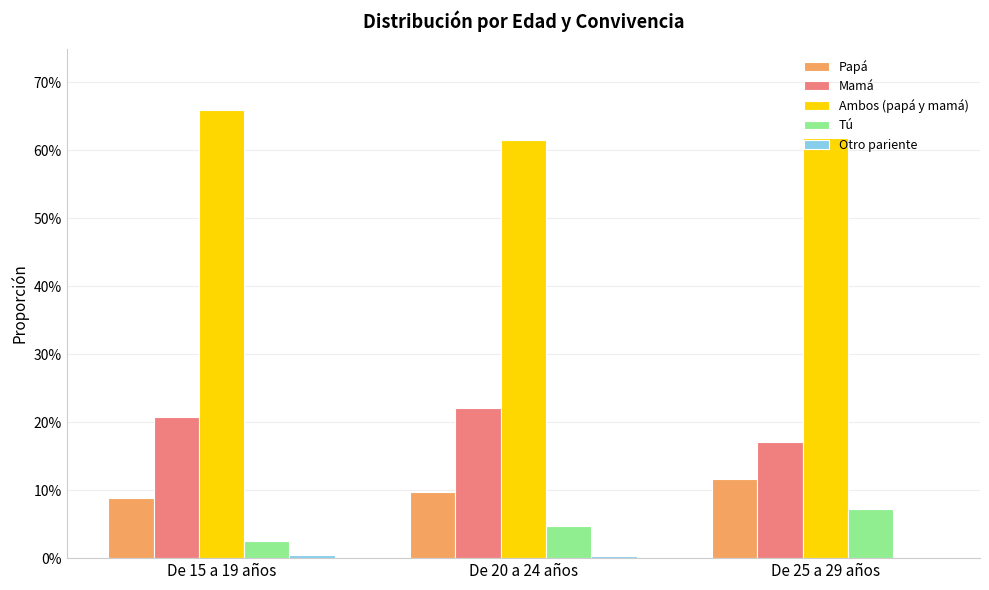

Reading right to left, extract all data points from this chart.

Papá: De 25 a 29 años=0.1	De 20 a 24 años=0.1	De 15 a 19 años=0.1
Mamá: De 25 a 29 años=0.2	De 20 a 24 años=0.2	De 15 a 19 años=0.2
Ambos (papá y mamá): De 25 a 29 años=0.6	De 20 a 24 años=0.6	De 15 a 19 años=0.7
Tú: De 25 a 29 años=0.1	De 20 a 24 años=0.0	De 15 a 19 años=0.0
Otro pariente: De 25 a 29 años=0.0	De 20 a 24 años=0.0	De 15 a 19 años=0.0